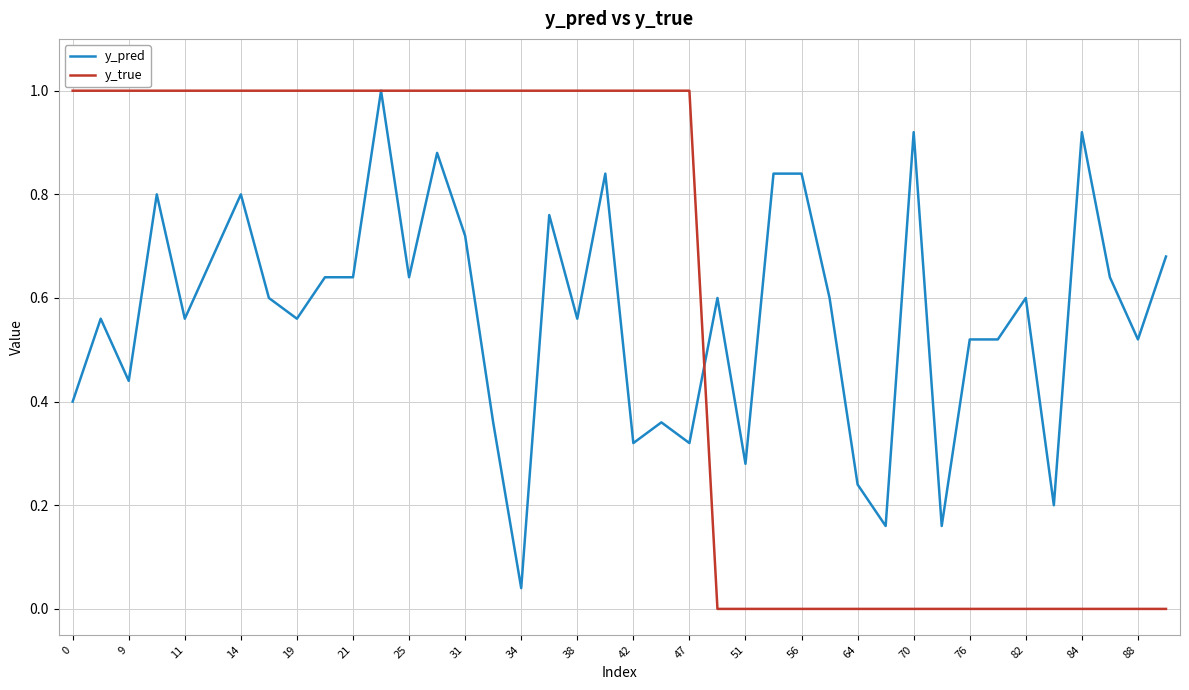

Which series has the widest spread of values?

y_true